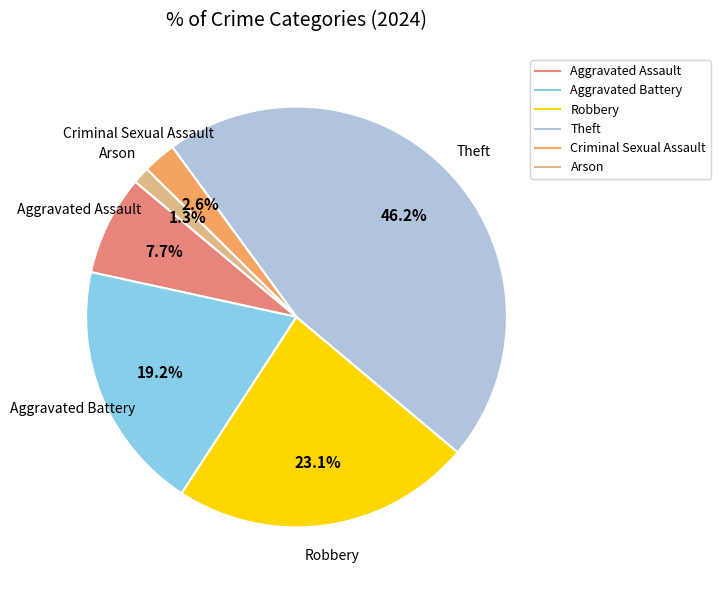

To the nearest percent, what is the combined percentage of Criminal Sexual Assault and Arson?

4%